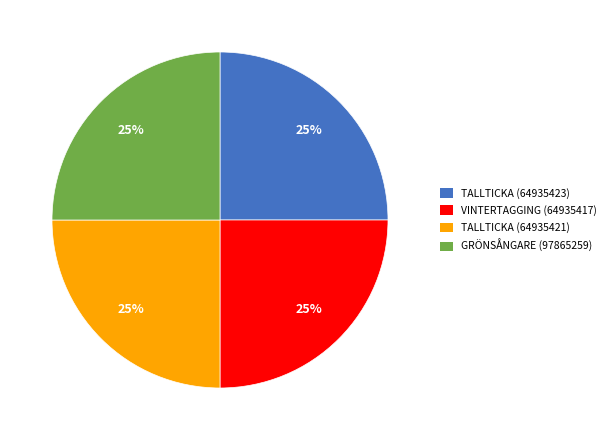

Does any single category account for the majority?

No